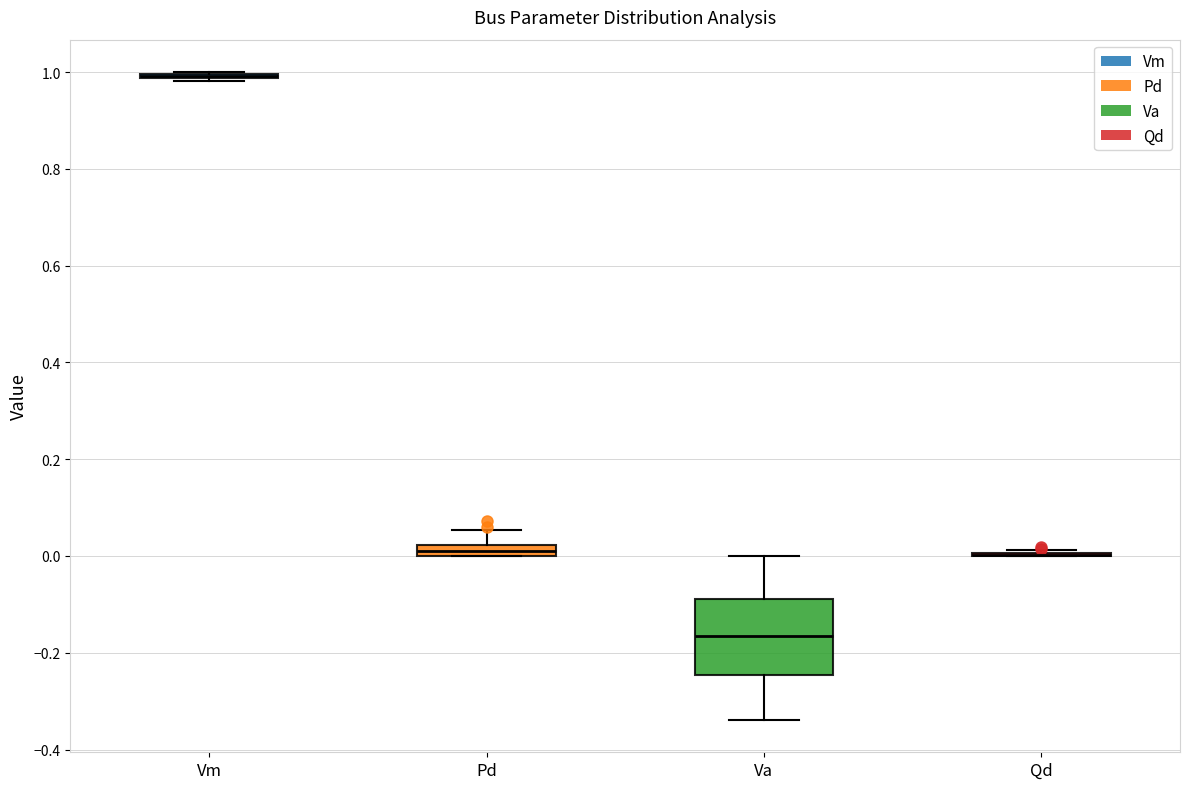

Which box is the tallest, from its lower edge to its upper edge?

Va